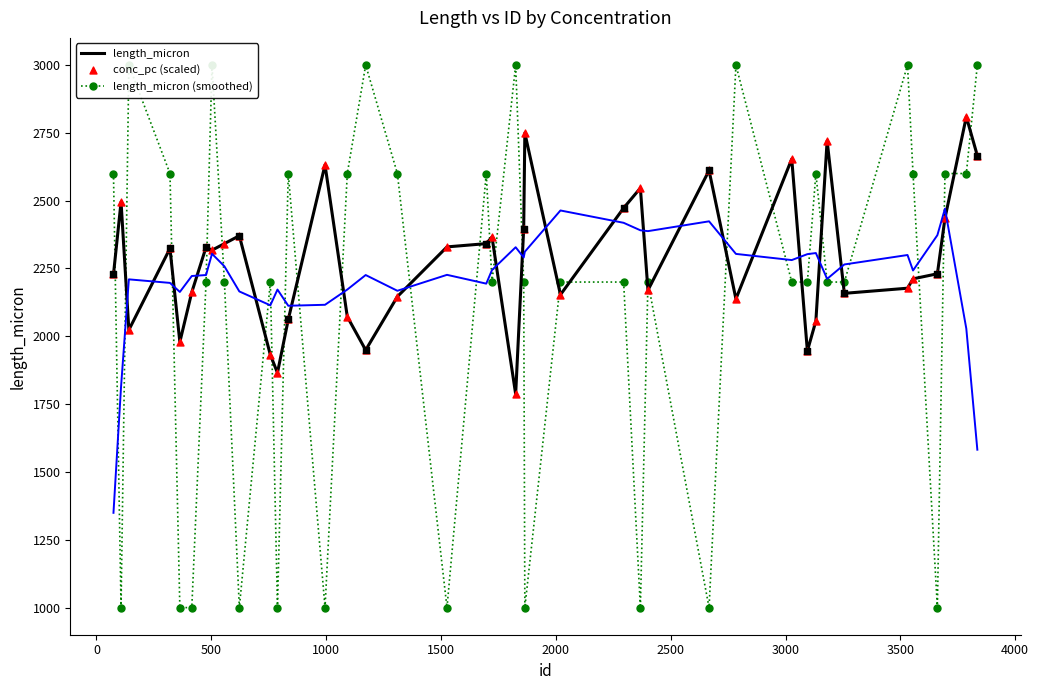

Which series contains the lowest Y value?

conc_pc (scaled)